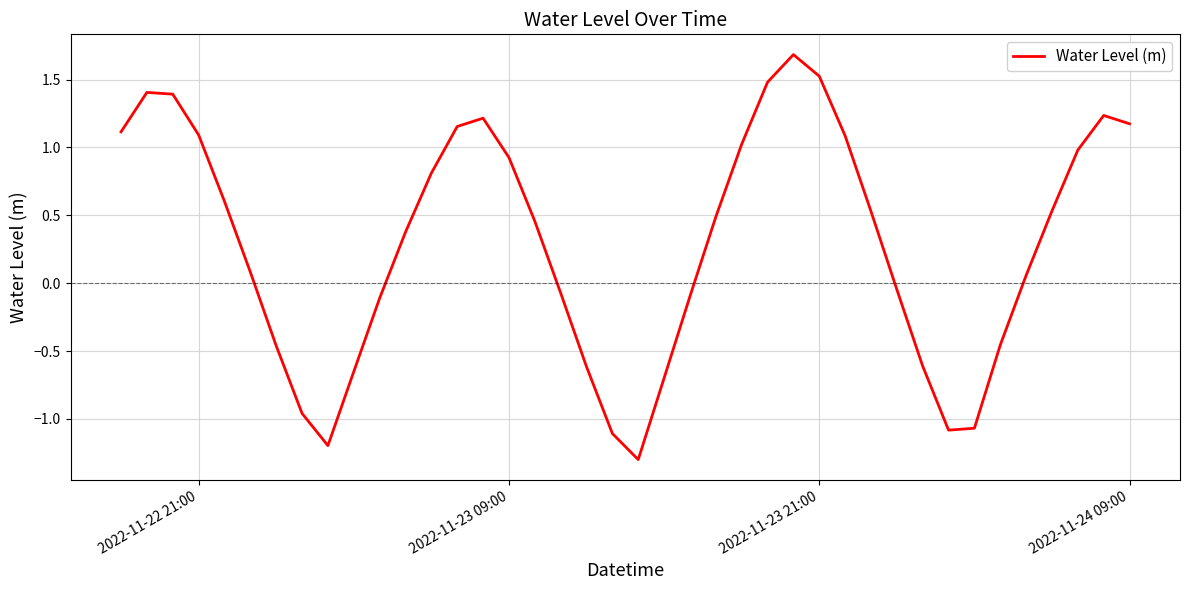

What is the maximum value shown in the chart?

1.7